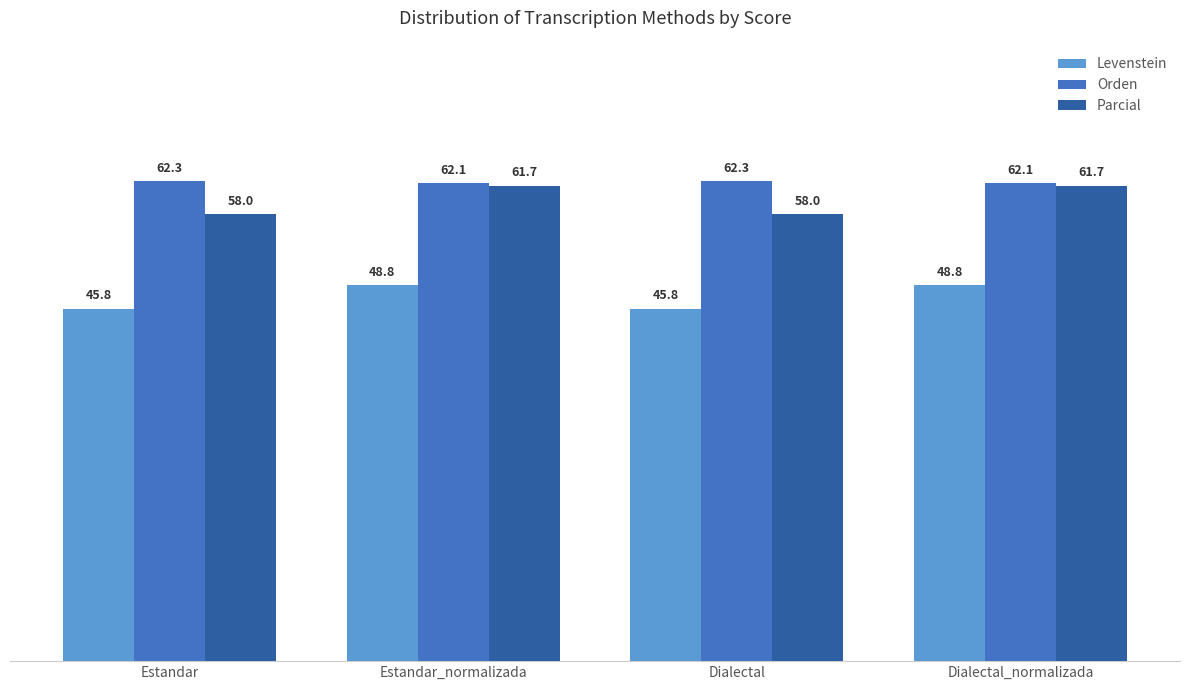

What is the minimum value shown in the chart?

45.8